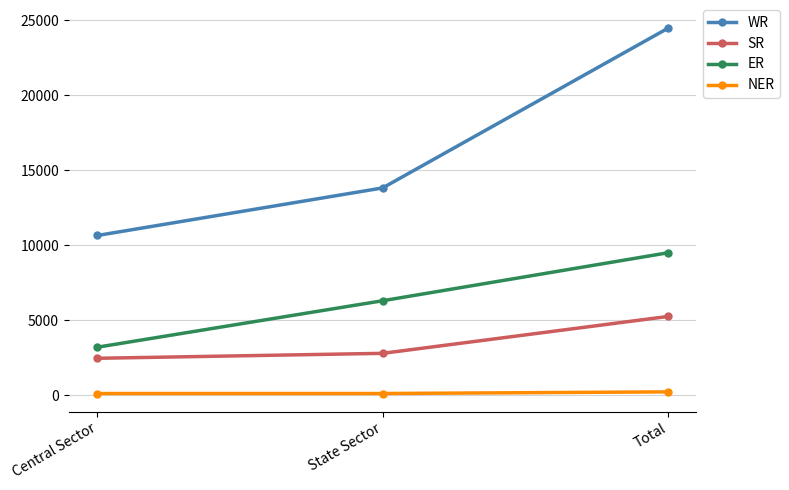

Reading right to left, extract all data points from this chart.

WR: Total=24477	State Sector=13825	Central Sector=10652
SR: Total=5250	State Sector=2790	Central Sector=2460
ER: Total=9499	State Sector=6299	Central Sector=3200
NER: Total=220	State Sector=110	Central Sector=110